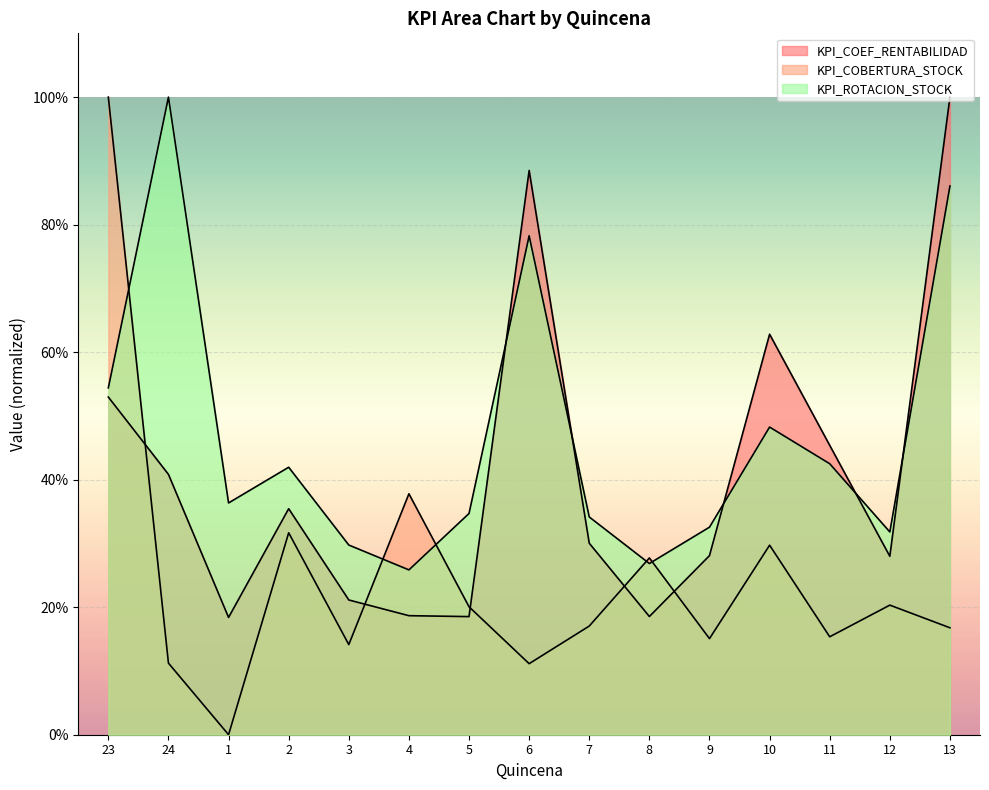

After their last crossing, which series has the higher values: KPI_ROTACION_STOCK or KPI_COBERTURA_STOCK?

KPI_ROTACION_STOCK